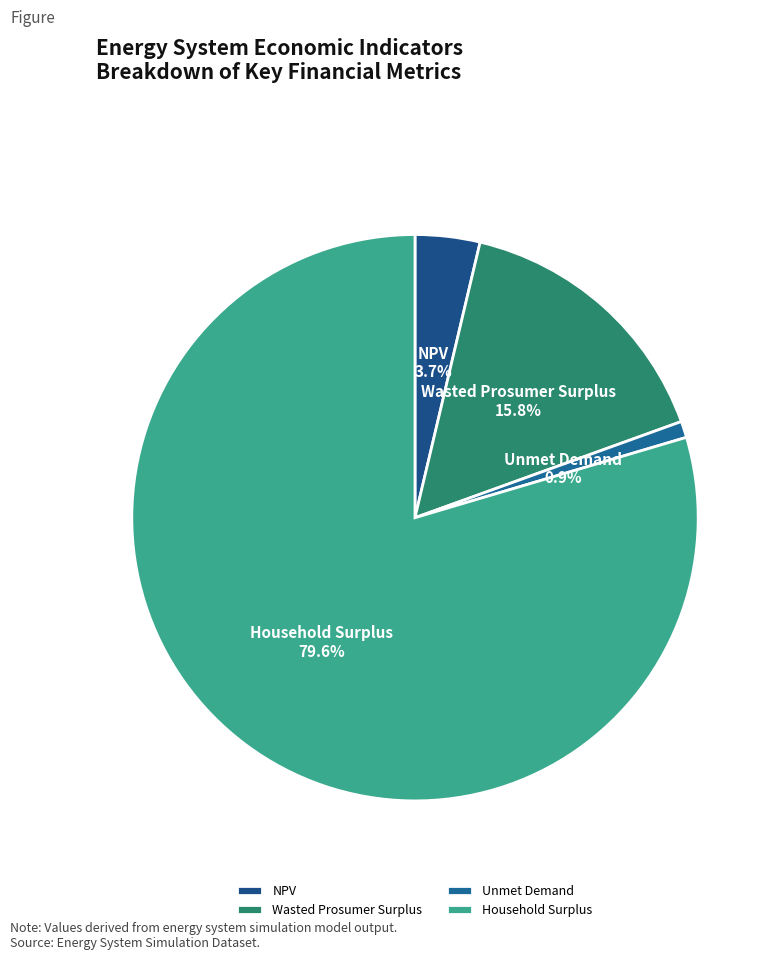

To the nearest percent, what is the difference between the largest and smallest slice percentages?

79%